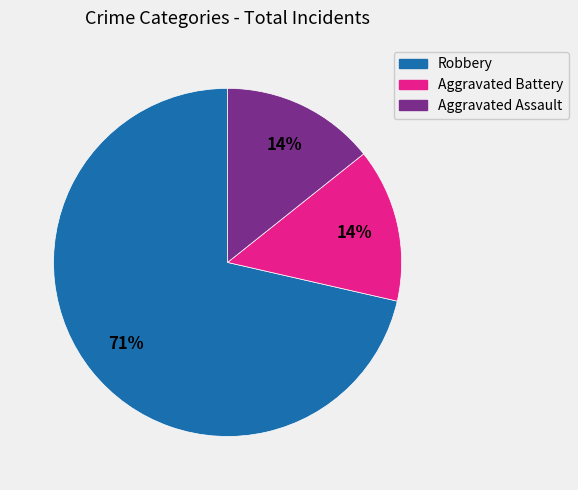

To the nearest percent, what portion does Aggravated Assault represent?

14%